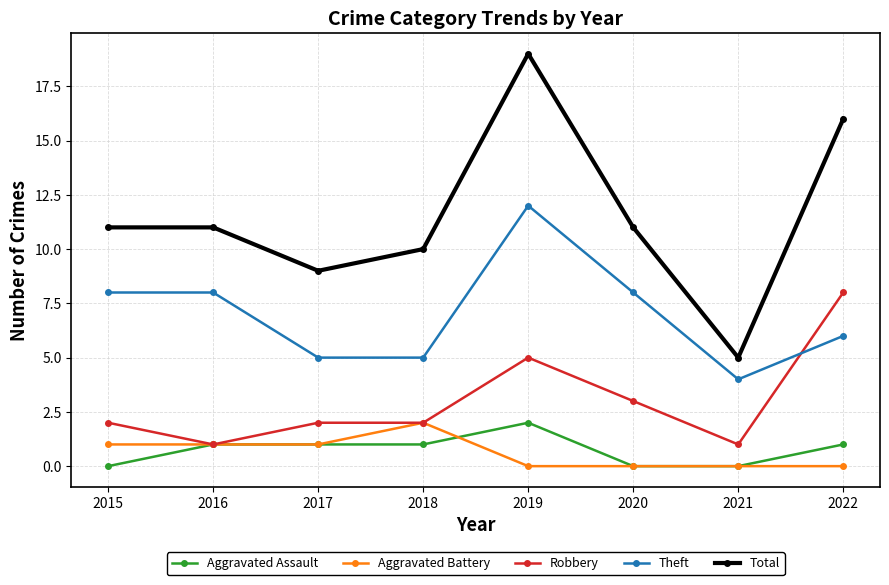

Which series has the largest range (max minus min)?

Total